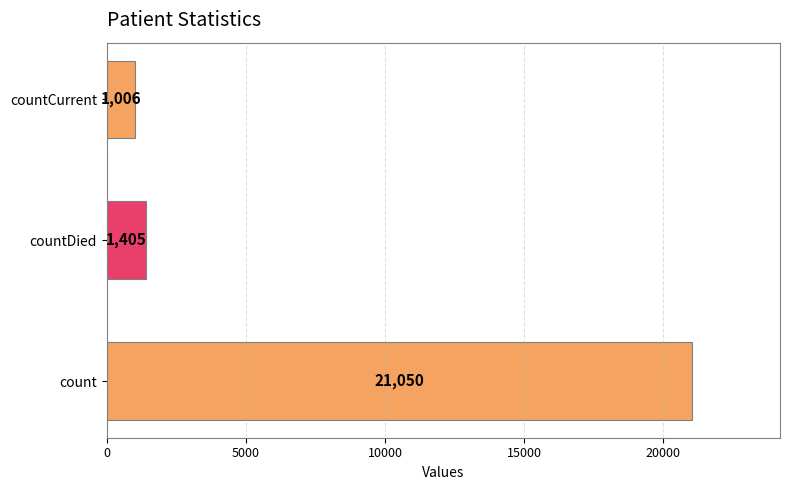

Reading bottom to top, transcribe all the data shown in this chart.

count=21050	countDied=1405	countCurrent=1006